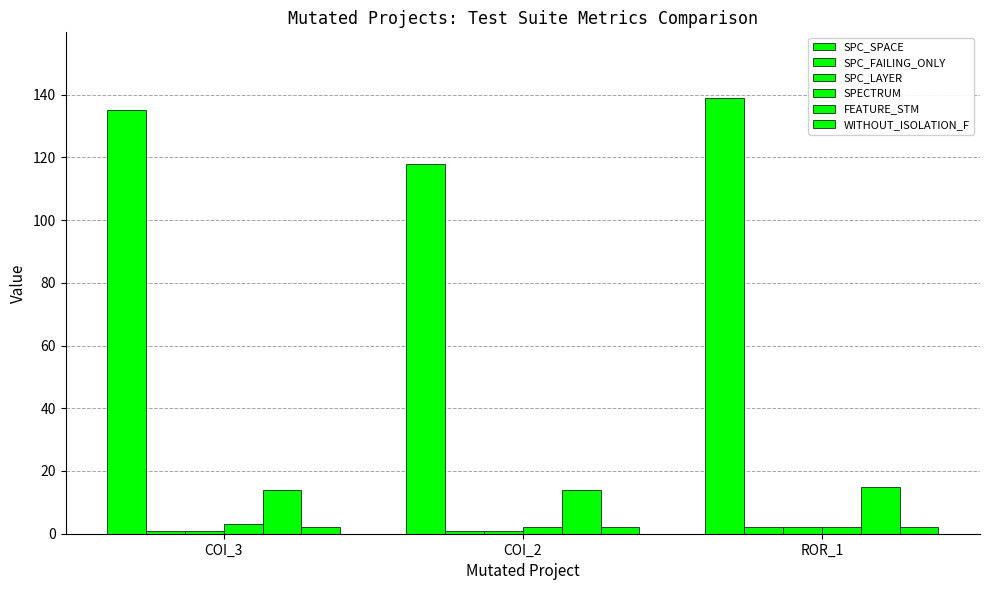

What is the sum of the SPECTRUM values at COI_3 and COI_2?

5